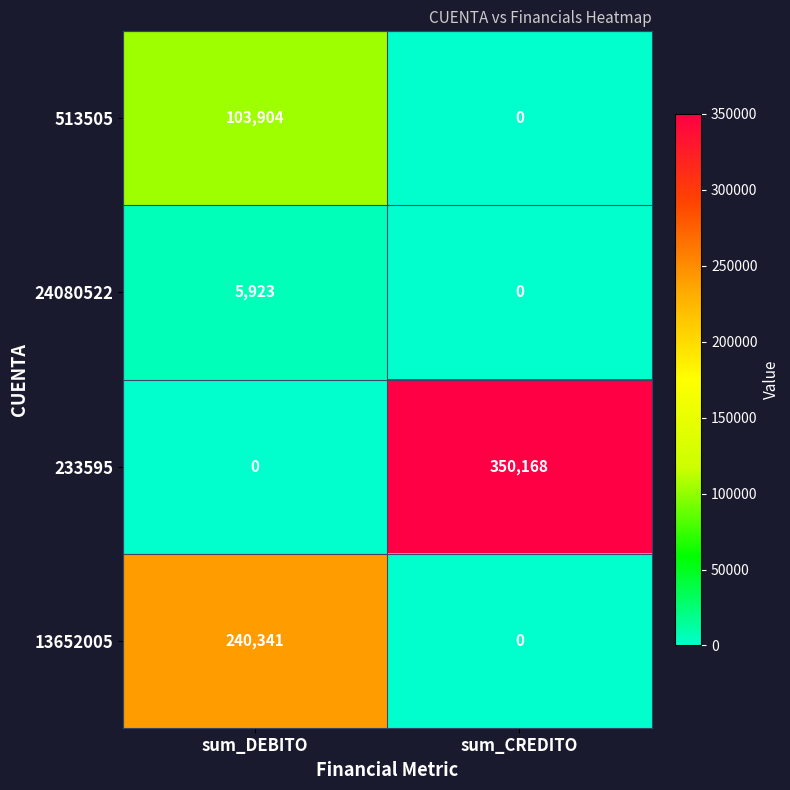

What is the total value across all series at sum_DEBITO?

350168